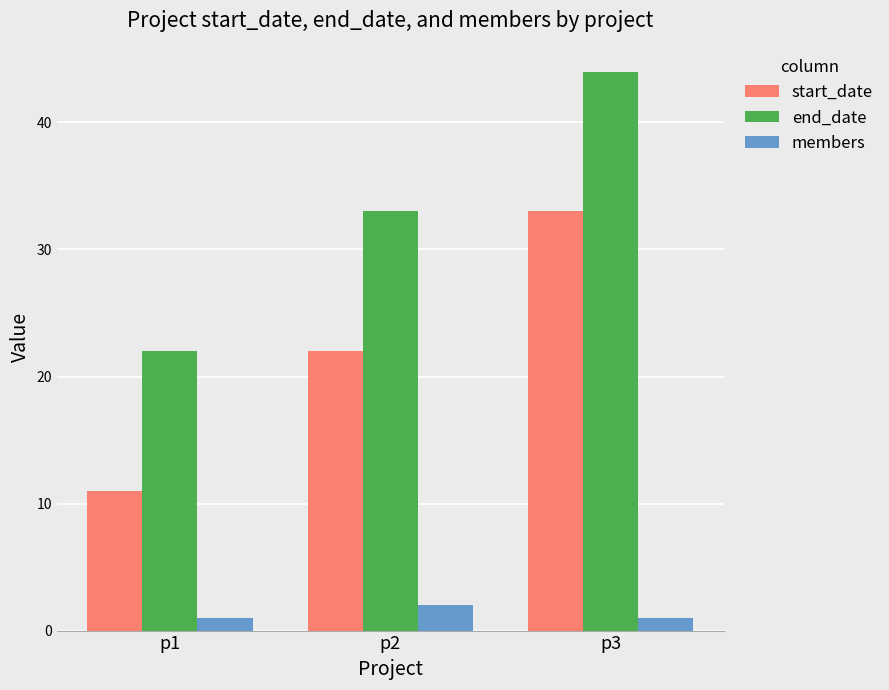

What are all the series names shown in the legend?

start_date, end_date, members